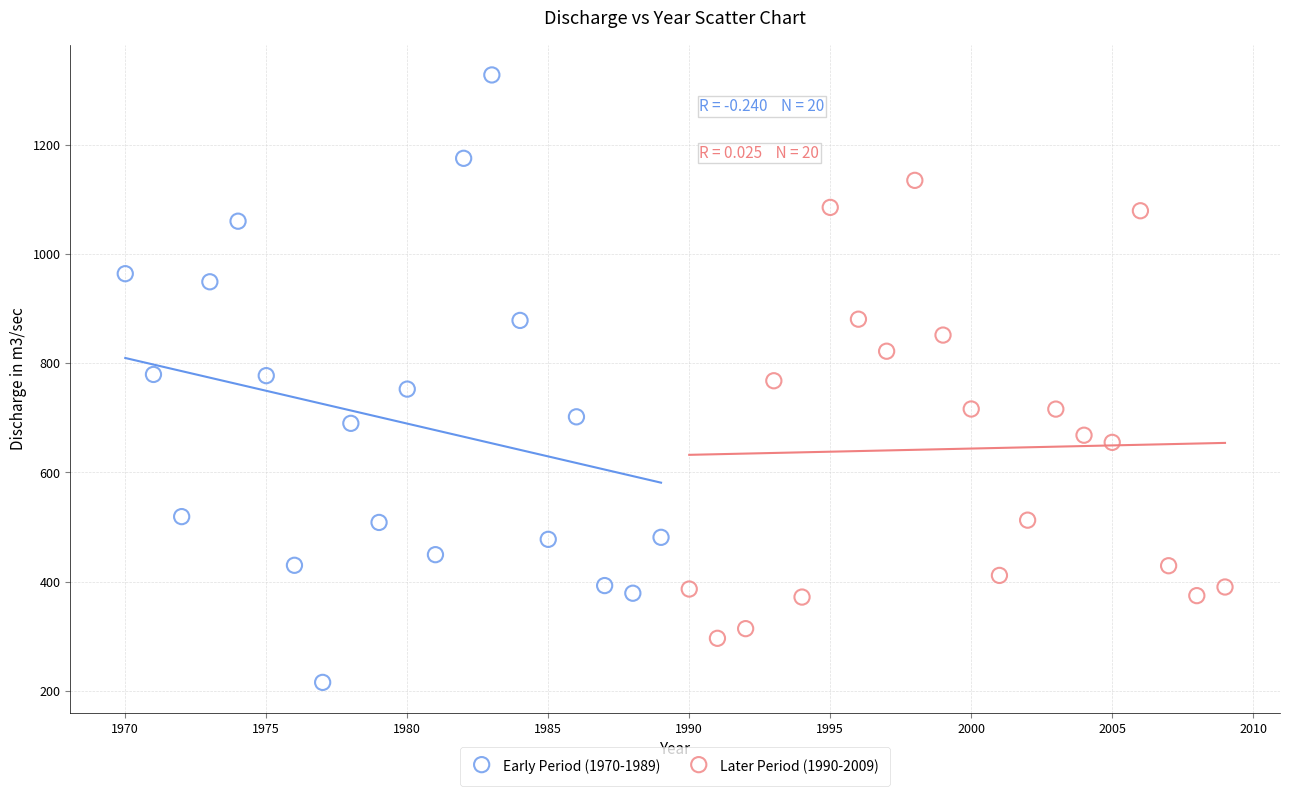

Which series reaches the minimum Y coordinate?

Early Period (1970-1989)